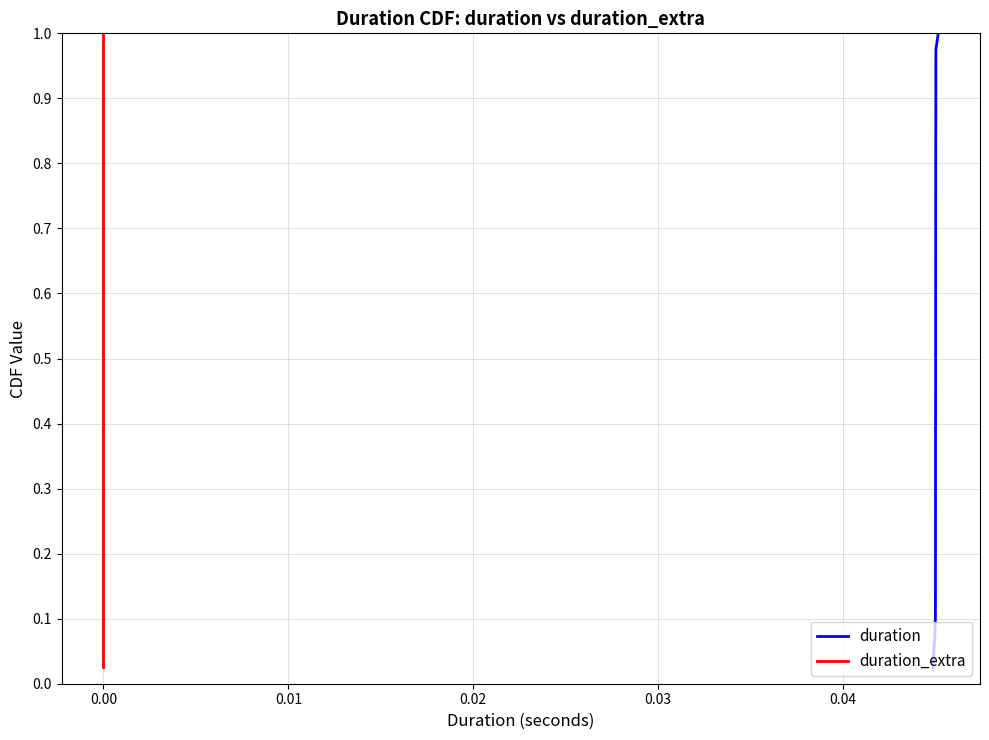

True or false: duration_extra has more than 2 interior local peaks.

False